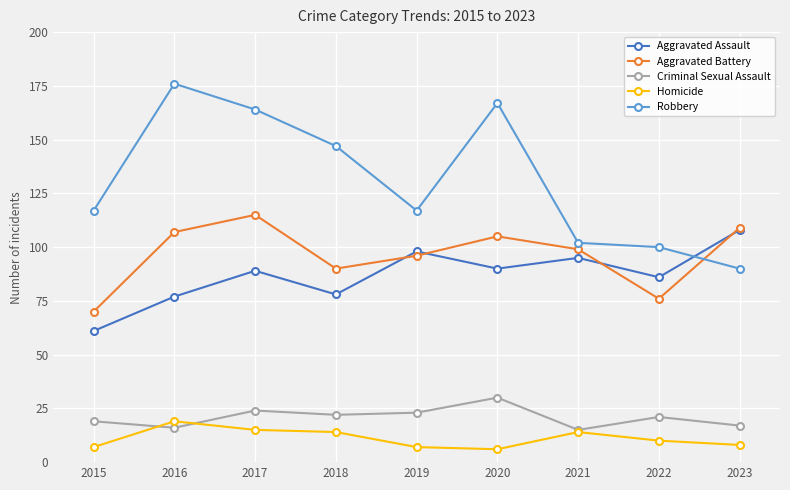

At 2018, list the series in order from smallest to largest.

Homicide, Criminal Sexual Assault, Aggravated Assault, Aggravated Battery, Robbery